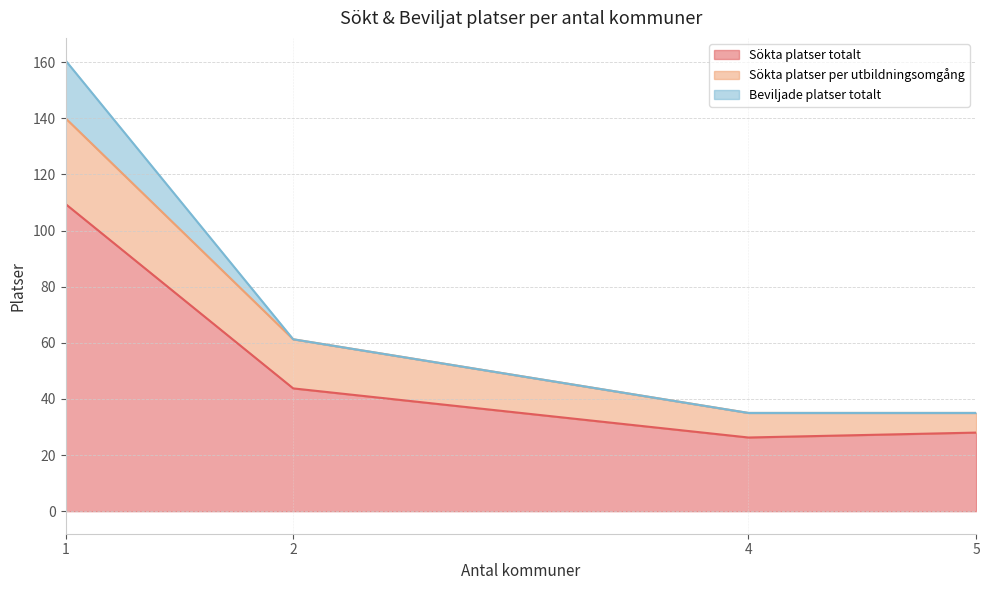

Between 4 and 1, which is larger?

1